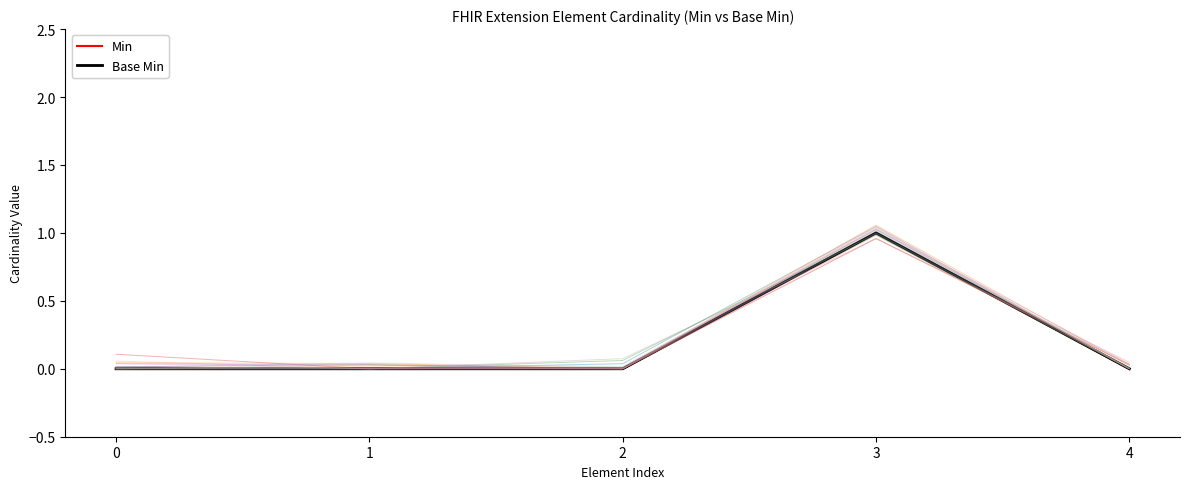

Reading left to right, list all the values displayed in this chart.

Min: 0=0	1=0	2=0	3=1	4=0
Base Min: 0=0	1=0	2=0	3=1	4=0